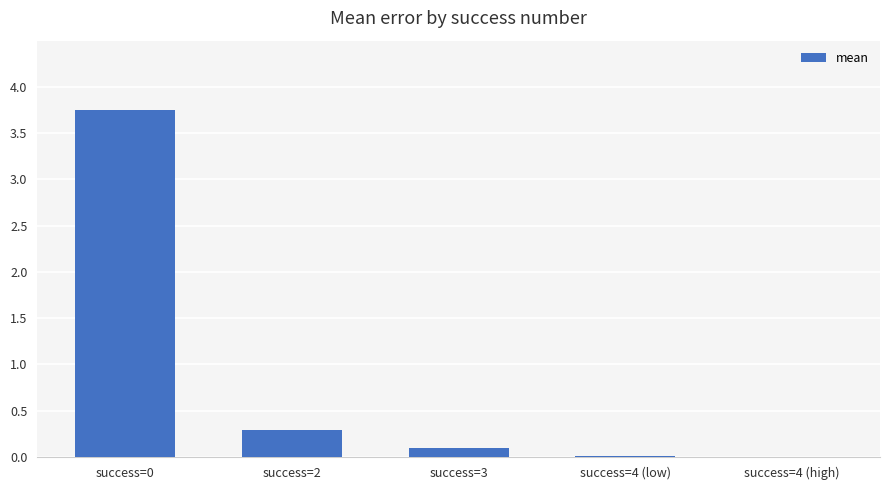

The value at success=4 (low) is 0.0. True or false?

True